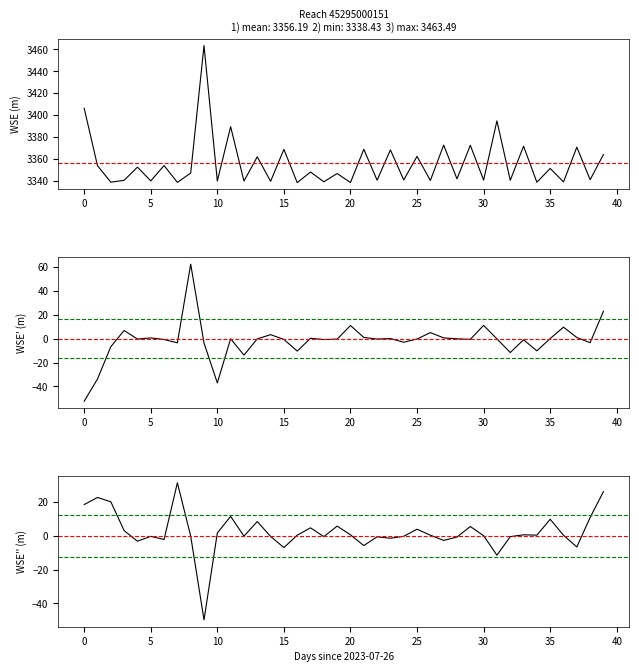

How many series are shown in this chart?

3